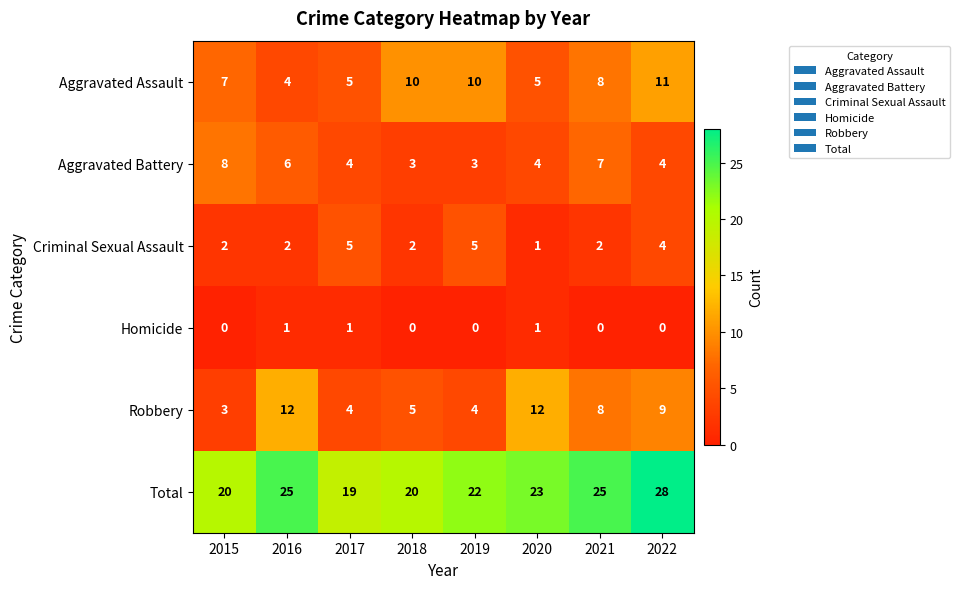

List the series in order of their peak value, lowest first.

Homicide, Criminal Sexual Assault, Aggravated Battery, Aggravated Assault, Robbery, Total